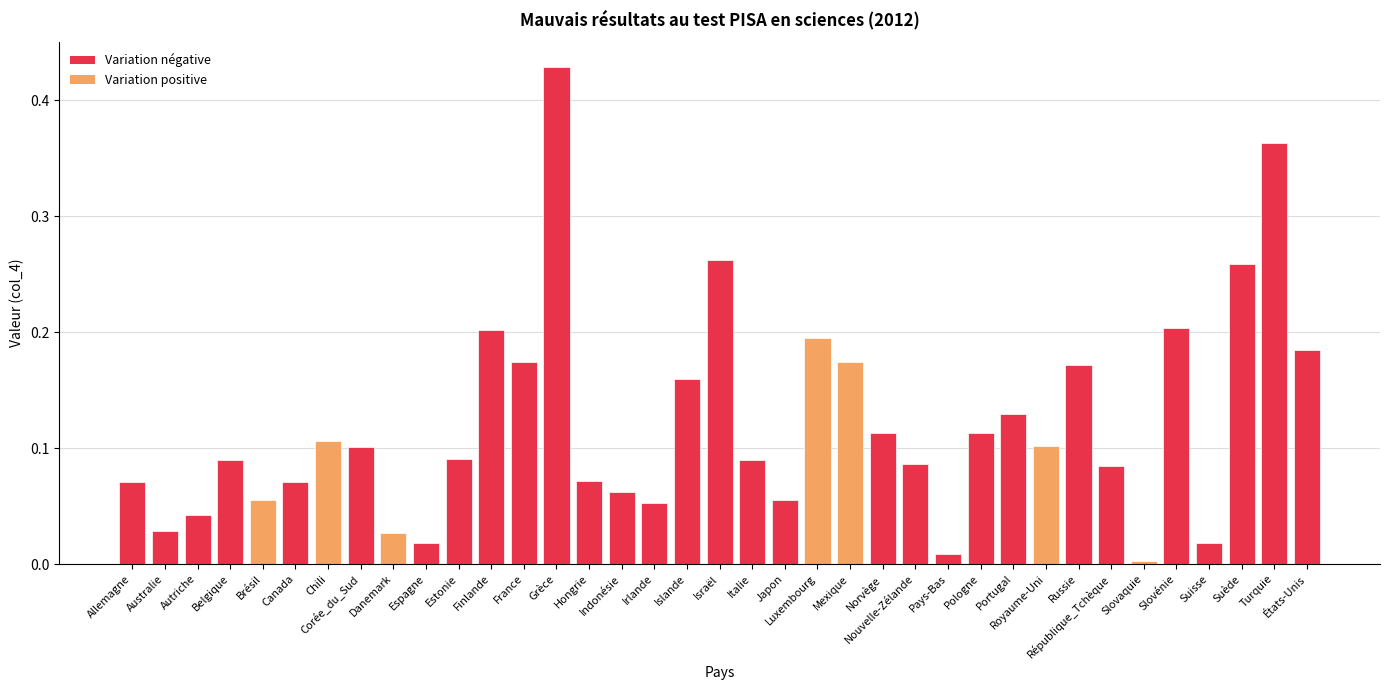

Which category has the highest value across all series?

Grèce